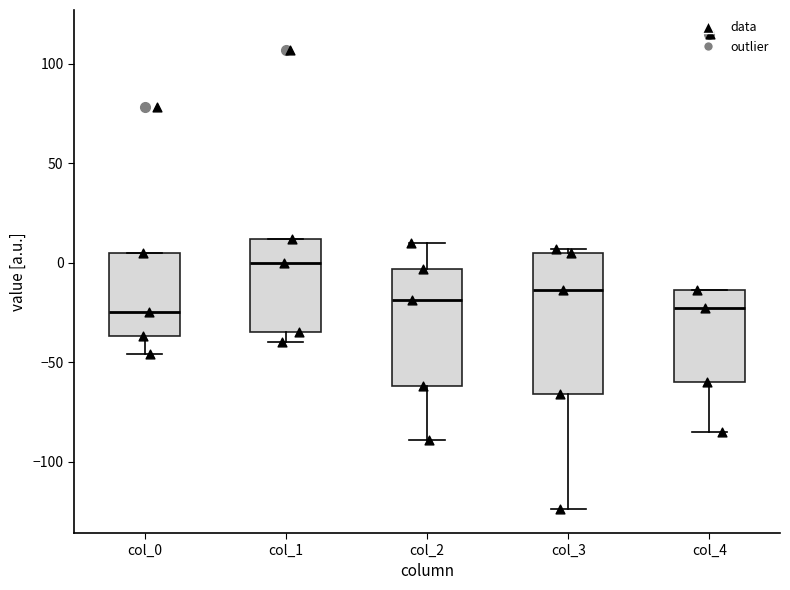

Where is the lower edge of the box for col_0 on the y-axis? The values are not printed on the chart, so give them approximately, as read against the axis.

-35